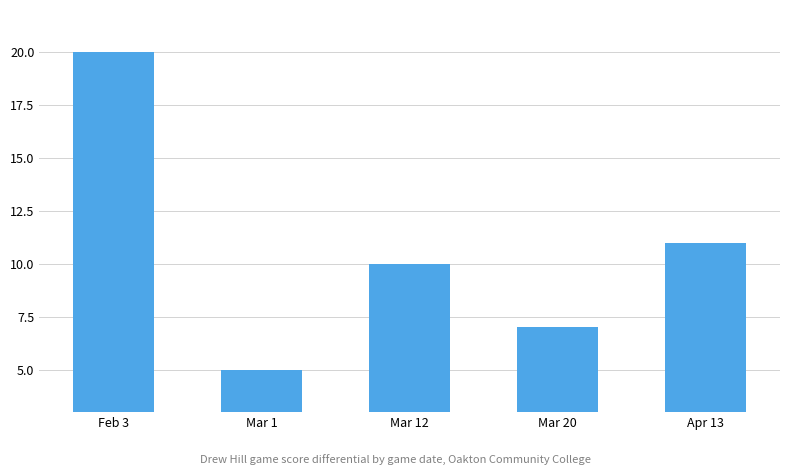

What is the change in value from Mar 12 to Apr 13?

+1